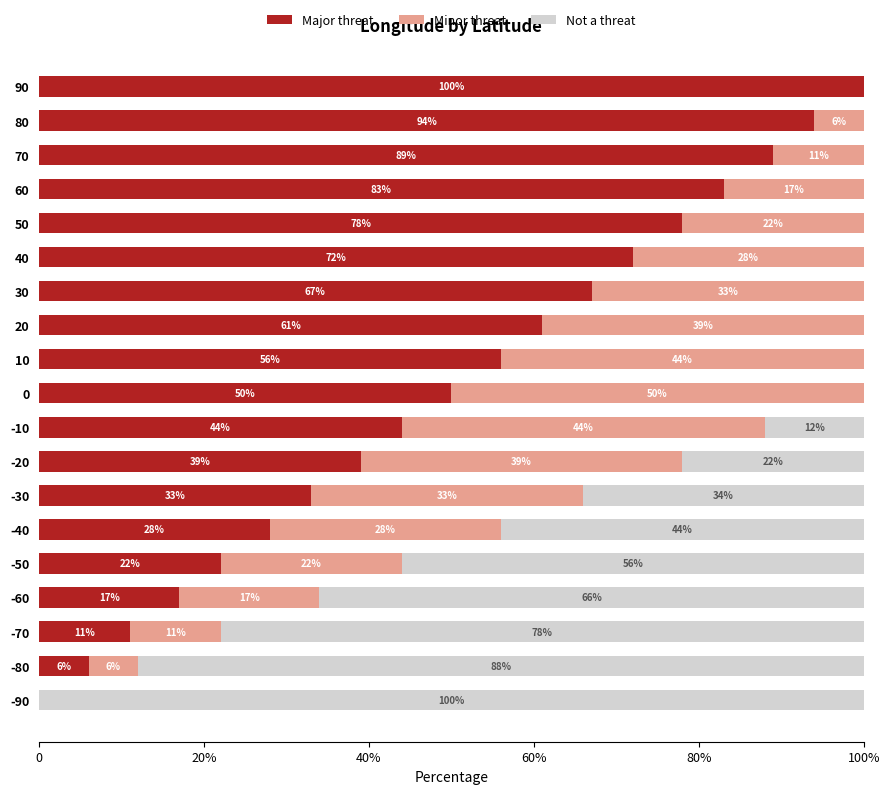

What are all the series names shown in the legend?

Major threat, Minor threat, Not a threat